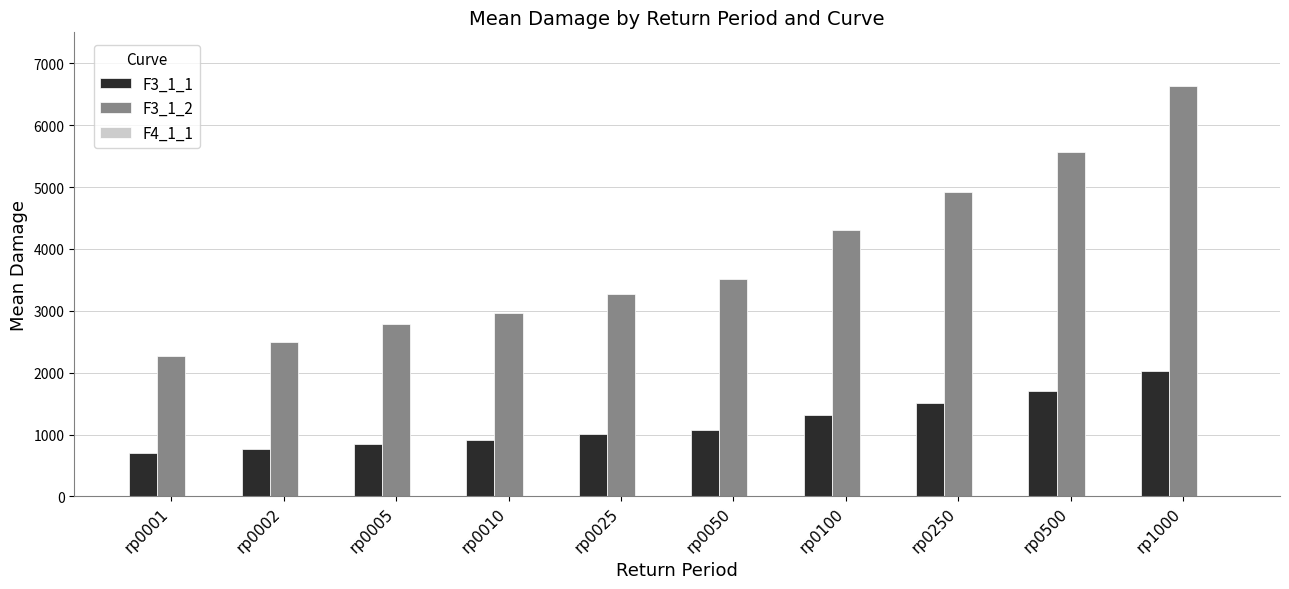

Rank the categories by F3_1_2 value from highest to lowest.

rp1000, rp0500, rp0250, rp0100, rp0050, rp0025, rp0010, rp0005, rp0002, rp0001